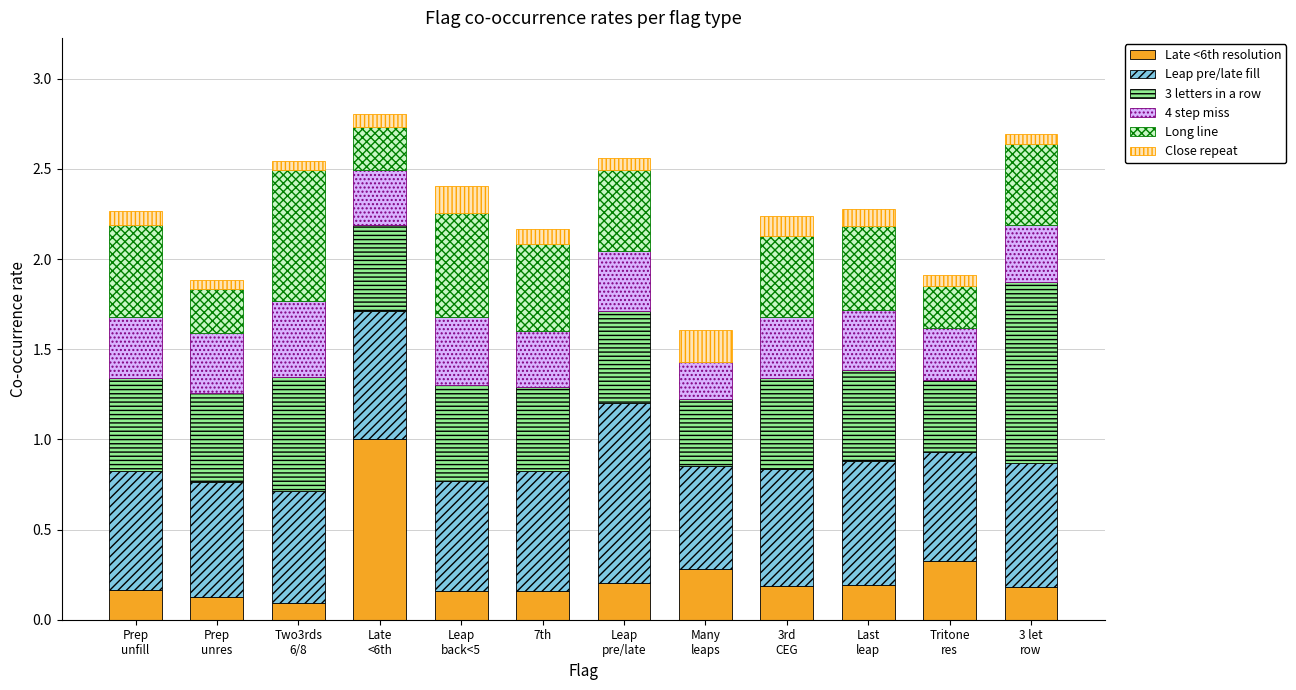

What is the total value across all series at 7th?

2.2